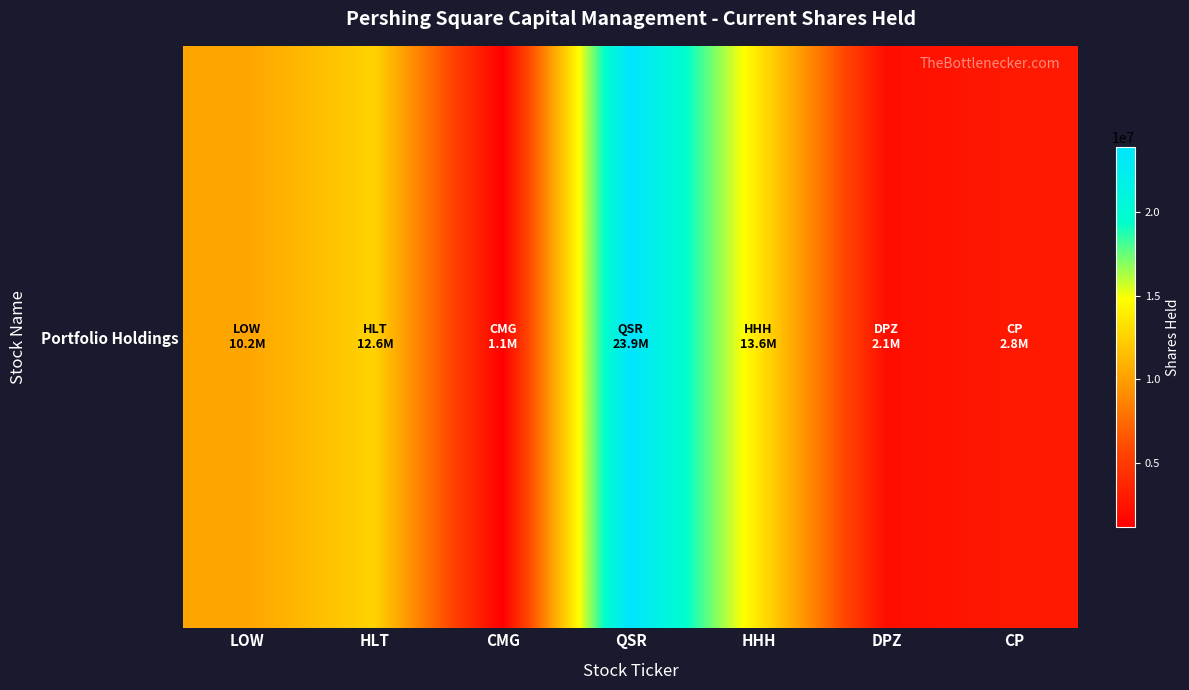

Is it true that the value at DPZ is 2765460?

False